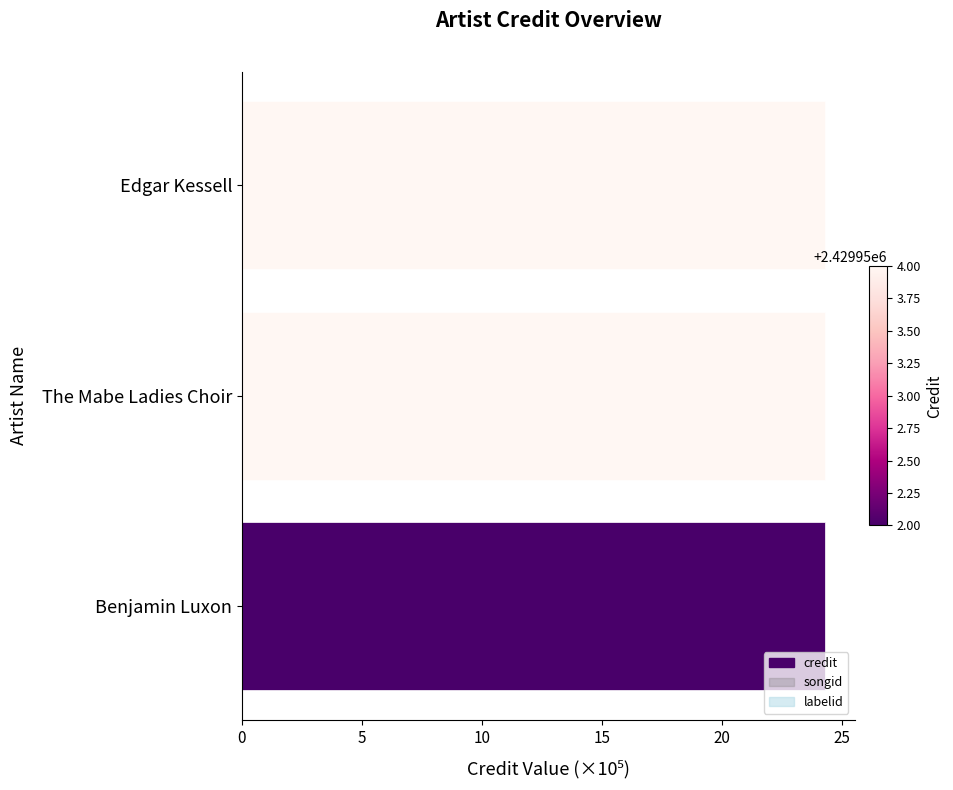

Are the bars horizontal?

Yes